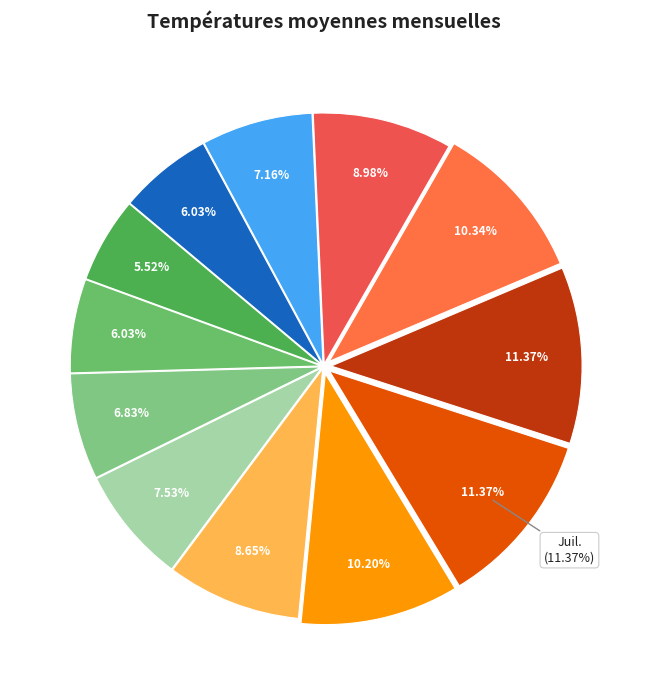

Is Déc. the majority of the pie?

No